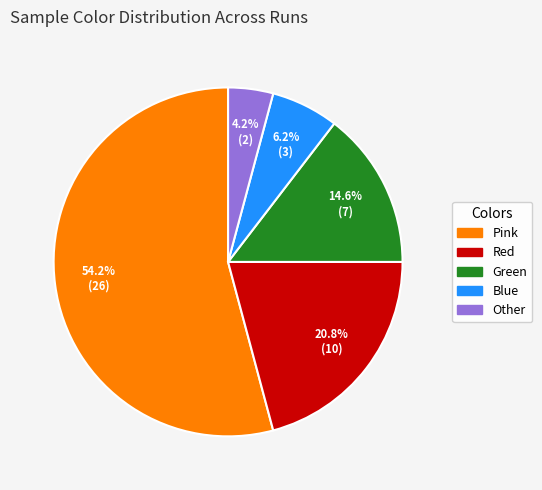

Count the number of slices in the pie.

5